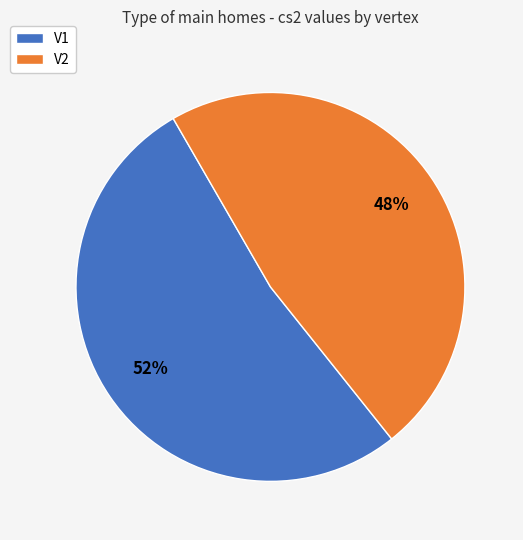

Is it true that V2 is 48% of the pie?

True